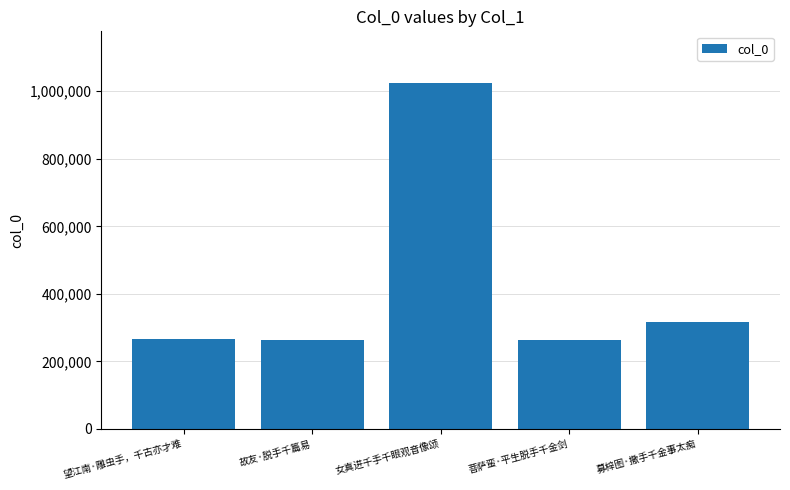

Does the chart contain any negative values?

No